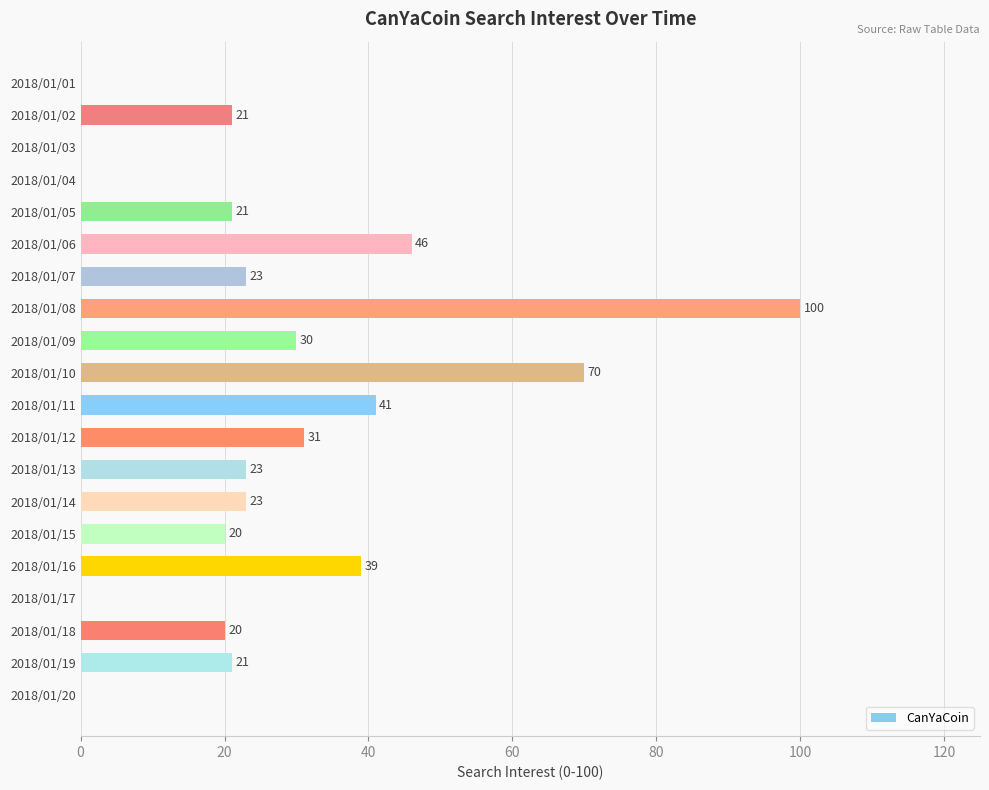

True or false: the data shows -52 at 2018/01/01.

False